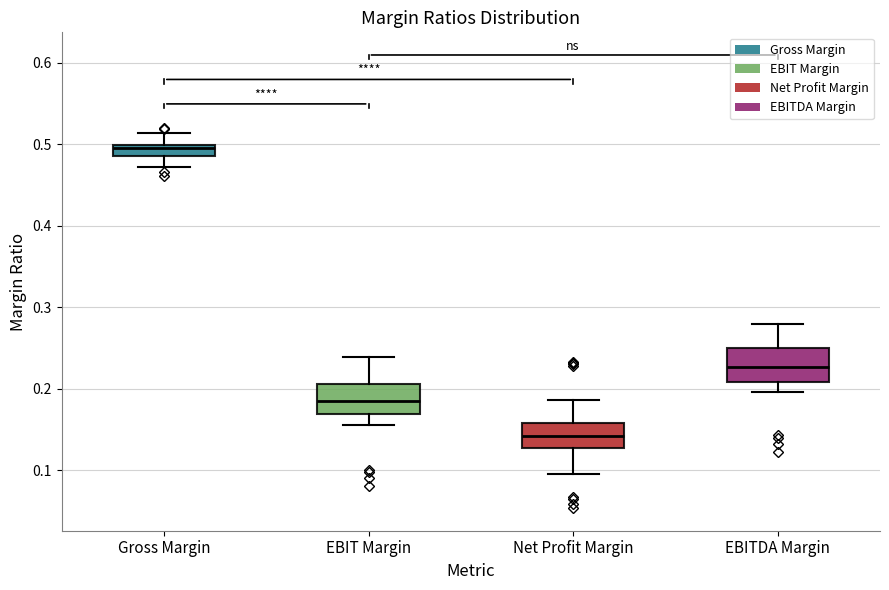

Which box has the highest median line?

Gross Margin